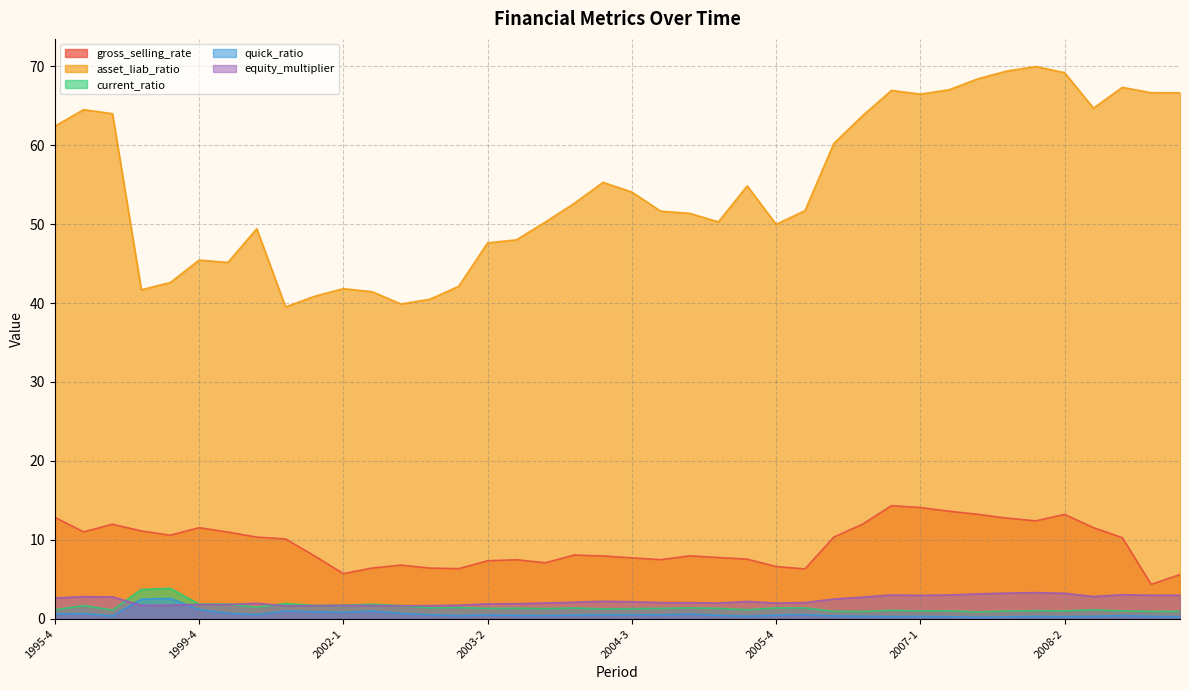

At which category does gross_selling_rate reach its first local peak?

1997-4